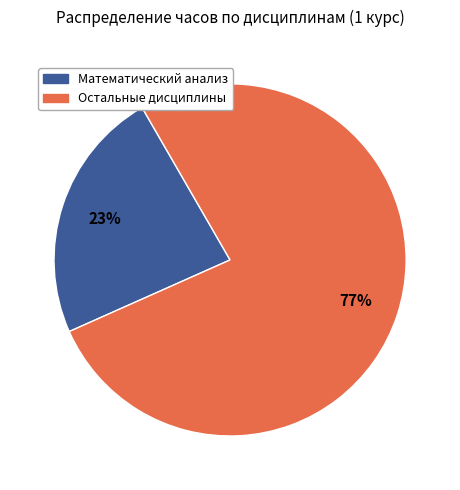

To the nearest percent, what is the average slice percentage?

50%